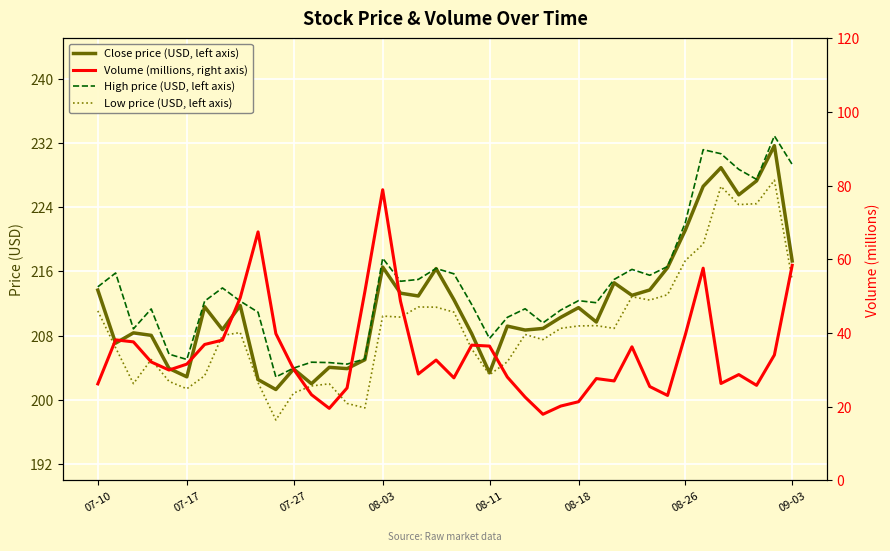

Between 14 and 37, which series saw the biggest shift?

Low price (USD, left axis)